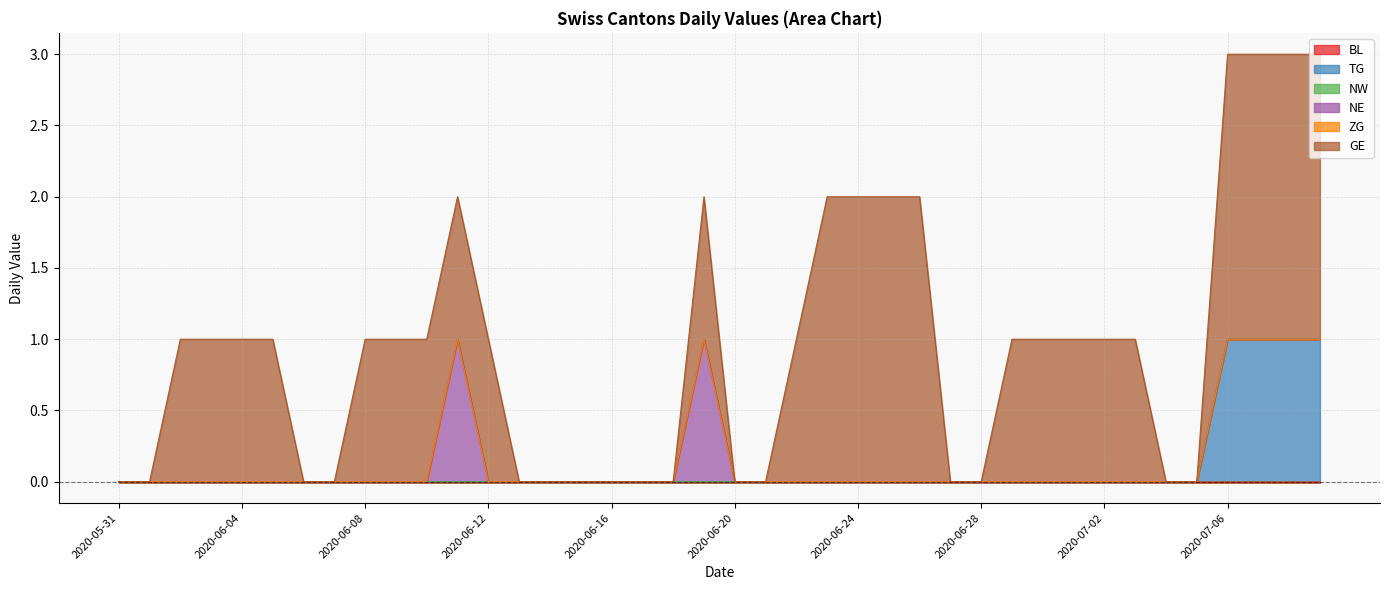

Reading right to left, extract all data points from this chart.

BL: 2020-07-09=0	2020-07-08=0	2020-07-07=0	2020-07-06=0	2020-07-05=0	2020-07-04=0	2020-07-03=0	2020-07-02=0	2020-07-01=0	2020-06-30=0	2020-06-29=0	2020-06-28=0	2020-06-27=0	2020-06-26=0	2020-06-25=0	2020-06-24=0	2020-06-23=0	2020-06-22=0	2020-06-21=0	2020-06-20=0	2020-06-19=0	2020-06-18=0	2020-06-17=0	2020-06-16=0	2020-06-15=0	2020-06-14=0	2020-06-13=0	2020-06-12=0	2020-06-11=0	2020-06-10=0	2020-06-09=0	2020-06-08=0	2020-06-07=0	2020-06-06=0	2020-06-05=0	2020-06-04=0	2020-06-03=0	2020-06-02=0	2020-06-01=0	2020-05-31=0
TG: 2020-07-09=1	2020-07-08=1	2020-07-07=1	2020-07-06=1	2020-07-05=0	2020-07-04=0	2020-07-03=0	2020-07-02=0	2020-07-01=0	2020-06-30=0	2020-06-29=0	2020-06-28=0	2020-06-27=0	2020-06-26=0	2020-06-25=0	2020-06-24=0	2020-06-23=0	2020-06-22=0	2020-06-21=0	2020-06-20=0	2020-06-19=0	2020-06-18=0	2020-06-17=0	2020-06-16=0	2020-06-15=0	2020-06-14=0	2020-06-13=0	2020-06-12=0	2020-06-11=0	2020-06-10=0	2020-06-09=0	2020-06-08=0	2020-06-07=0	2020-06-06=0	2020-06-05=0	2020-06-04=0	2020-06-03=0	2020-06-02=0	2020-06-01=0	2020-05-31=0
NW: 2020-07-09=0	2020-07-08=0	2020-07-07=0	2020-07-06=0	2020-07-05=0	2020-07-04=0	2020-07-03=0	2020-07-02=0	2020-07-01=0	2020-06-30=0	2020-06-29=0	2020-06-28=0	2020-06-27=0	2020-06-26=0	2020-06-25=0	2020-06-24=0	2020-06-23=0	2020-06-22=0	2020-06-21=0	2020-06-20=0	2020-06-19=0	2020-06-18=0	2020-06-17=0	2020-06-16=0	2020-06-15=0	2020-06-14=0	2020-06-13=0	2020-06-12=0	2020-06-11=0	2020-06-10=0	2020-06-09=0	2020-06-08=0	2020-06-07=0	2020-06-06=0	2020-06-05=0	2020-06-04=0	2020-06-03=0	2020-06-02=0	2020-06-01=0	2020-05-31=0
NE: 2020-07-09=0	2020-07-08=0	2020-07-07=0	2020-07-06=0	2020-07-05=0	2020-07-04=0	2020-07-03=0	2020-07-02=0	2020-07-01=0	2020-06-30=0	2020-06-29=0	2020-06-28=0	2020-06-27=0	2020-06-26=0	2020-06-25=0	2020-06-24=0	2020-06-23=0	2020-06-22=0	2020-06-21=0	2020-06-20=0	2020-06-19=1	2020-06-18=0	2020-06-17=0	2020-06-16=0	2020-06-15=0	2020-06-14=0	2020-06-13=0	2020-06-12=0	2020-06-11=1	2020-06-10=0	2020-06-09=0	2020-06-08=0	2020-06-07=0	2020-06-06=0	2020-06-05=0	2020-06-04=0	2020-06-03=0	2020-06-02=0	2020-06-01=0	2020-05-31=0
ZG: 2020-07-09=0	2020-07-08=0	2020-07-07=0	2020-07-06=0	2020-07-05=0	2020-07-04=0	2020-07-03=0	2020-07-02=0	2020-07-01=0	2020-06-30=0	2020-06-29=0	2020-06-28=0	2020-06-27=0	2020-06-26=0	2020-06-25=0	2020-06-24=0	2020-06-23=0	2020-06-22=0	2020-06-21=0	2020-06-20=0	2020-06-19=0	2020-06-18=0	2020-06-17=0	2020-06-16=0	2020-06-15=0	2020-06-14=0	2020-06-13=0	2020-06-12=0	2020-06-11=0	2020-06-10=0	2020-06-09=0	2020-06-08=0	2020-06-07=0	2020-06-06=0	2020-06-05=0	2020-06-04=0	2020-06-03=0	2020-06-02=0	2020-06-01=0	2020-05-31=0
GE: 2020-07-09=2	2020-07-08=2	2020-07-07=2	2020-07-06=2	2020-07-05=0	2020-07-04=0	2020-07-03=1	2020-07-02=1	2020-07-01=1	2020-06-30=1	2020-06-29=1	2020-06-28=0	2020-06-27=0	2020-06-26=2	2020-06-25=2	2020-06-24=2	2020-06-23=2	2020-06-22=1	2020-06-21=0	2020-06-20=0	2020-06-19=1	2020-06-18=0	2020-06-17=0	2020-06-16=0	2020-06-15=0	2020-06-14=0	2020-06-13=0	2020-06-12=1	2020-06-11=1	2020-06-10=1	2020-06-09=1	2020-06-08=1	2020-06-07=0	2020-06-06=0	2020-06-05=1	2020-06-04=1	2020-06-03=1	2020-06-02=1	2020-06-01=0	2020-05-31=0